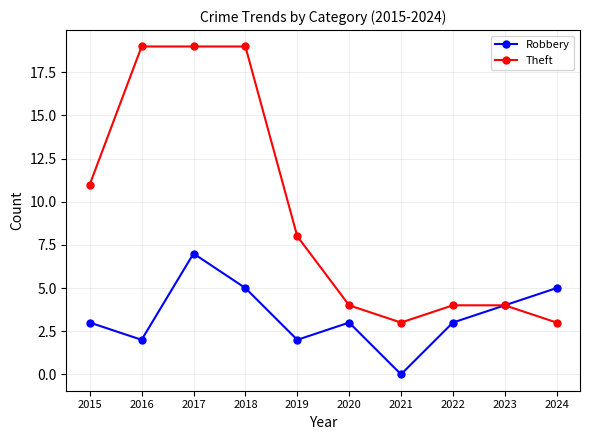

Reading left to right, what are all the values shown in this chart?

Robbery: 3	2	7	5	2	3	0	3	4	5
Theft: 11	19	19	19	8	4	3	4	4	3